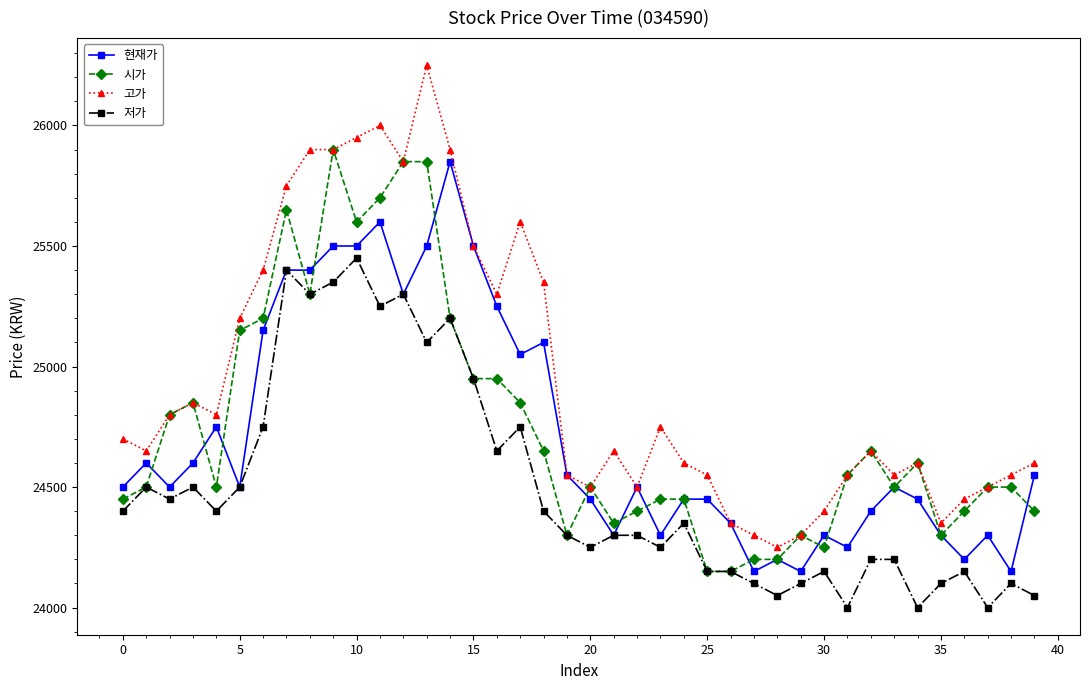

How many lines are shown in the chart?

4